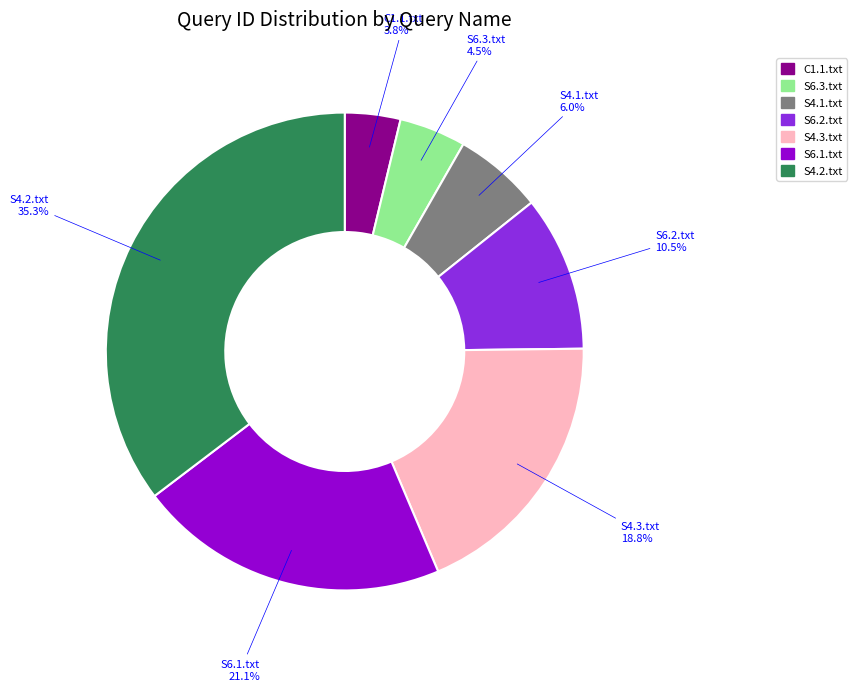

What is the largest slice in the pie chart?

S4.2.txt